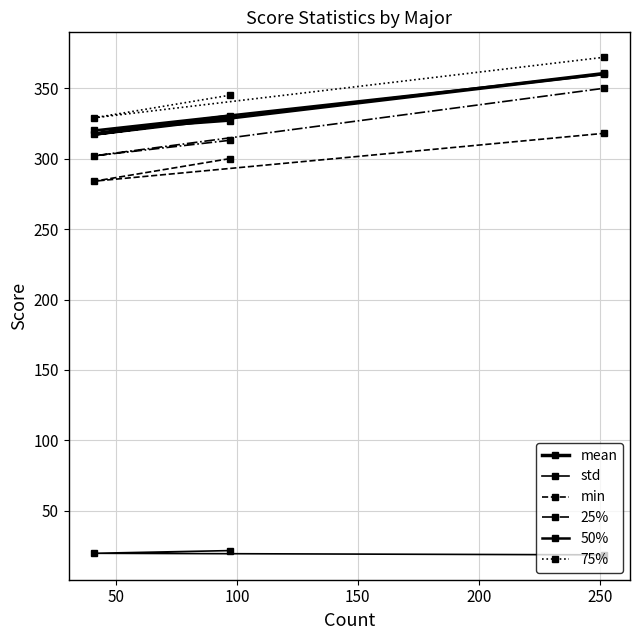

How many values in the min series exceed 300?

1